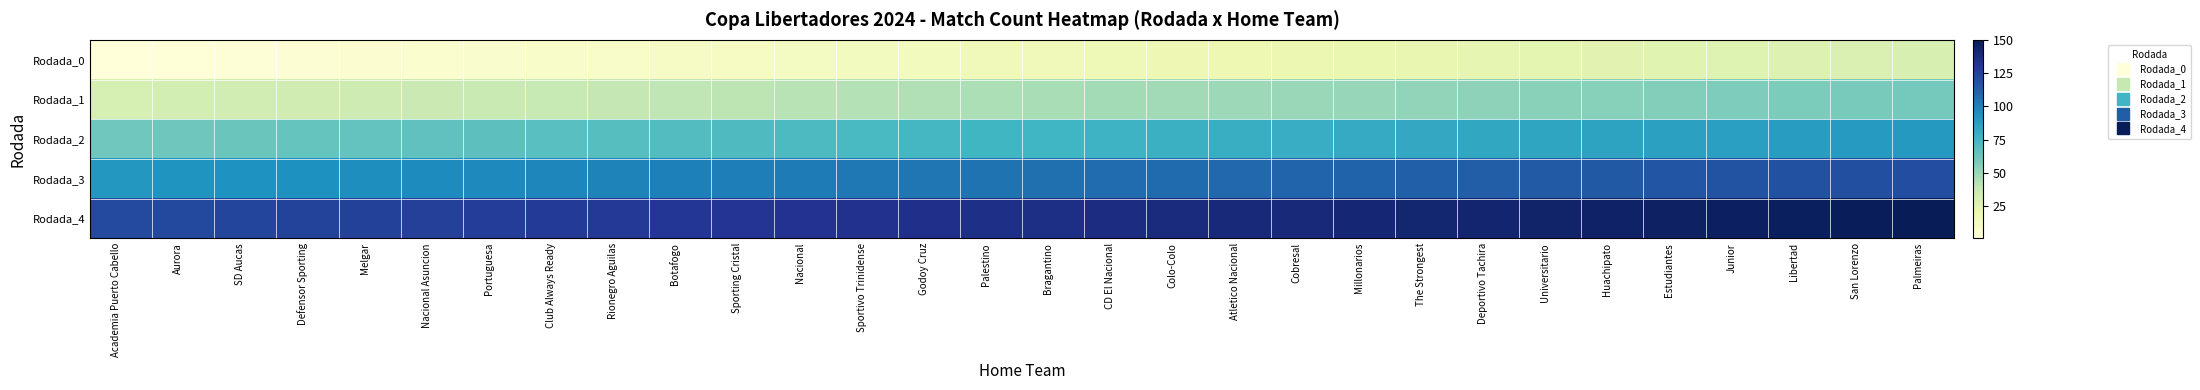

At which category does the chart reach its minimum across all series?

Academia Puerto Cabello